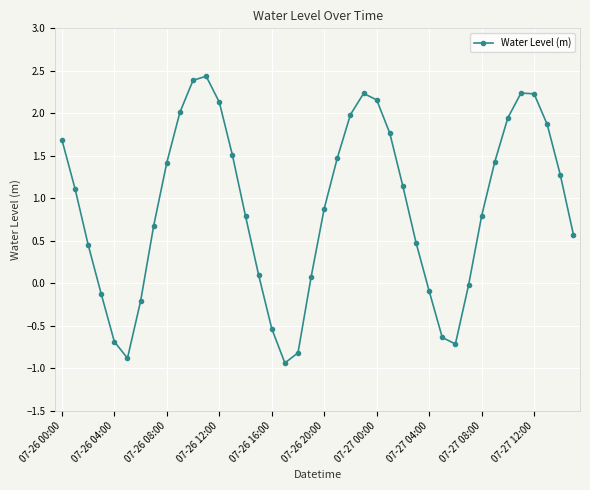

How many points are higher than both their immediate neighbors (excluding endpoints)?

3